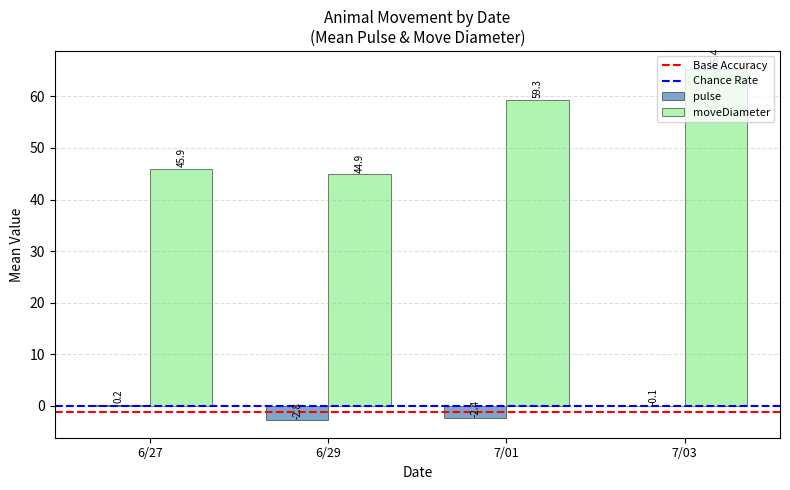

What is the total value across all series at 6/27?

46.1